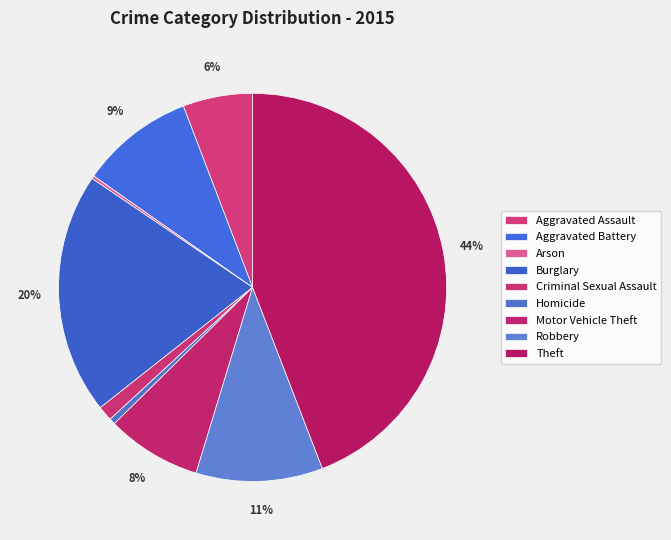

Count the number of slices in the pie.

9